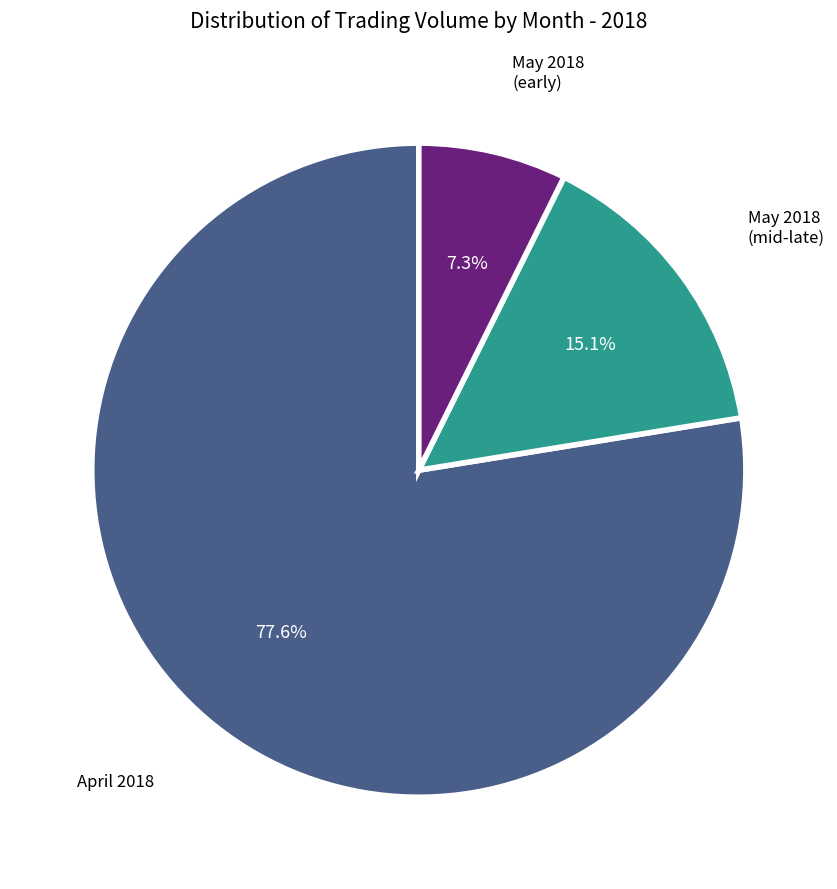

Is there a majority slice in this chart?

Yes